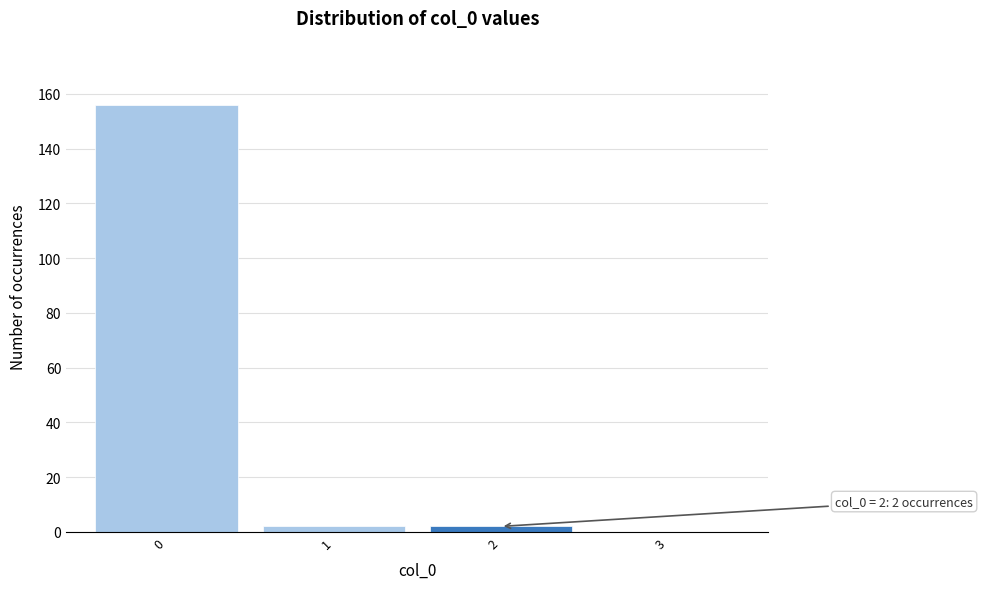

Reading right to left, extract all data points from this chart.

3=0	2=2	1=2	0=156